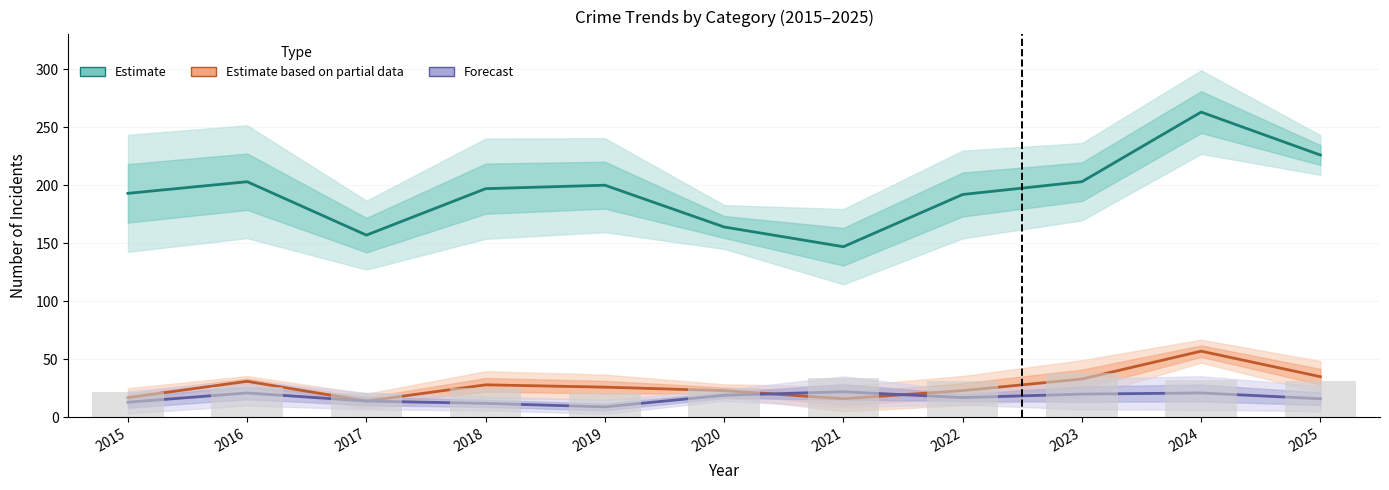

At which label does Estimate based on partial data reach its minimum?

2017